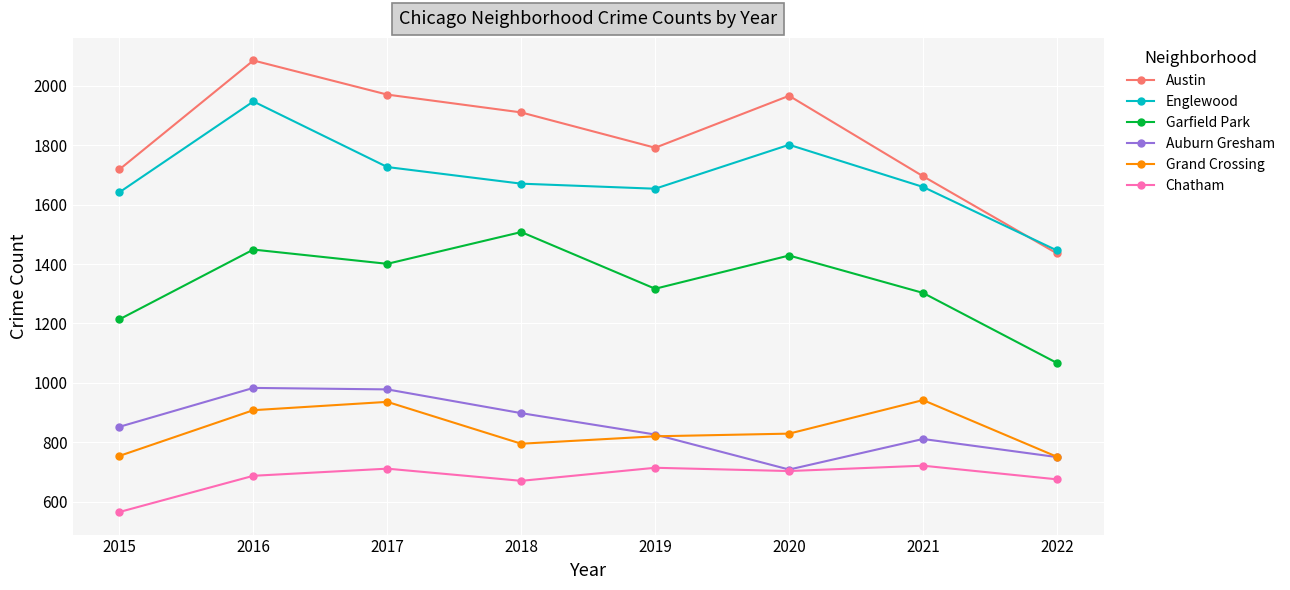

Count the number of data series in this chart.

6